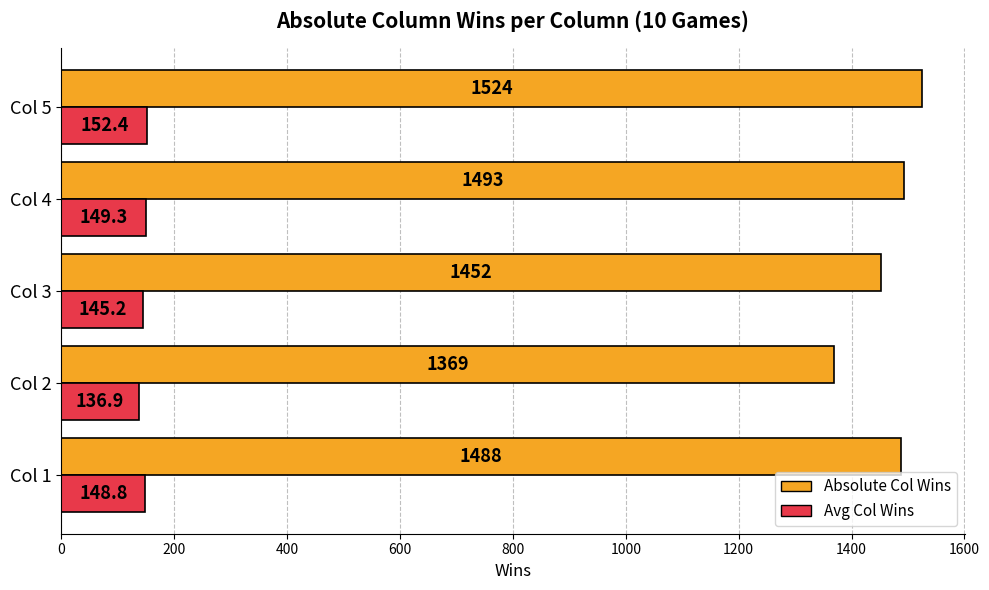

Which series changed the most between Col 1 and Col 2?

Absolute Col Wins